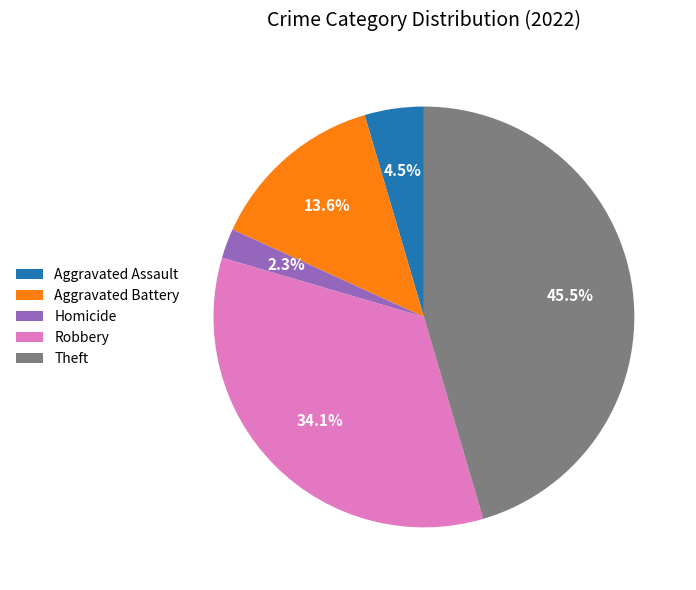

Do Homicide and Aggravated Assault together represent more than half of the pie?

No